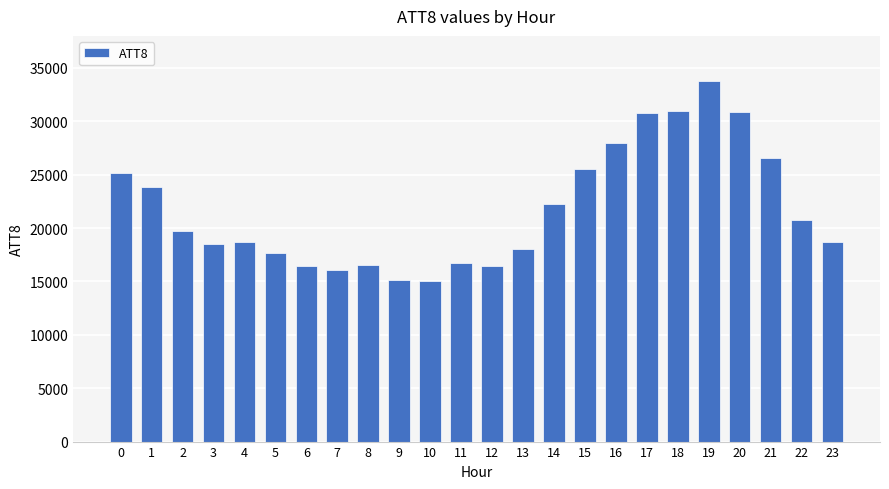

Count the number of categories in the chart.

24